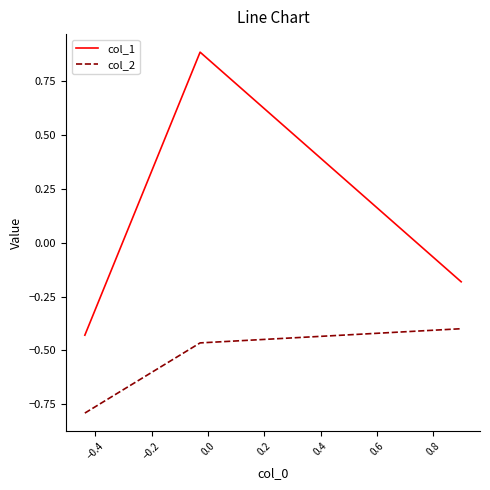

List the series in order of their peak value, highest first.

col_1, col_2